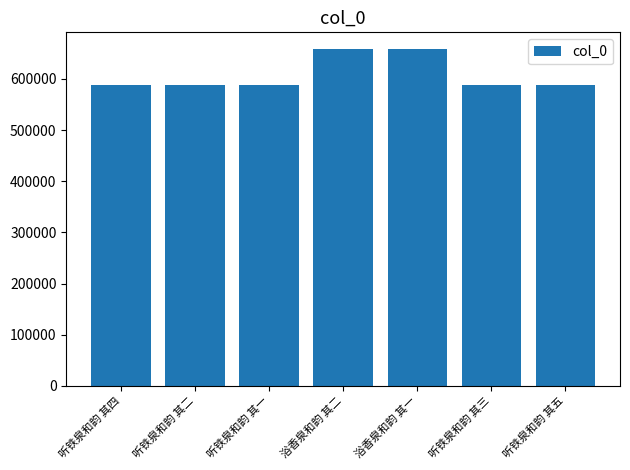

What is the label of the 6th bar from the left?

听铁泉和韵 其三